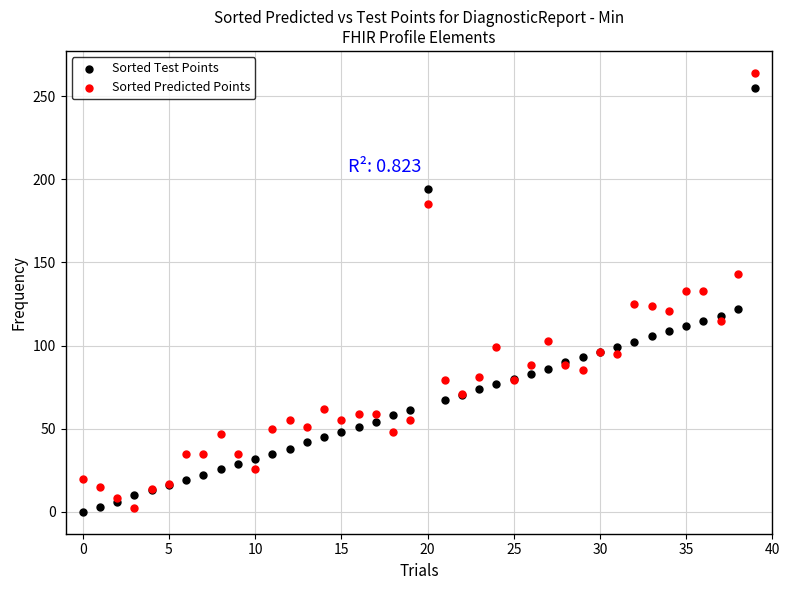

Which series contains the highest Y value?

Sorted Predicted Points